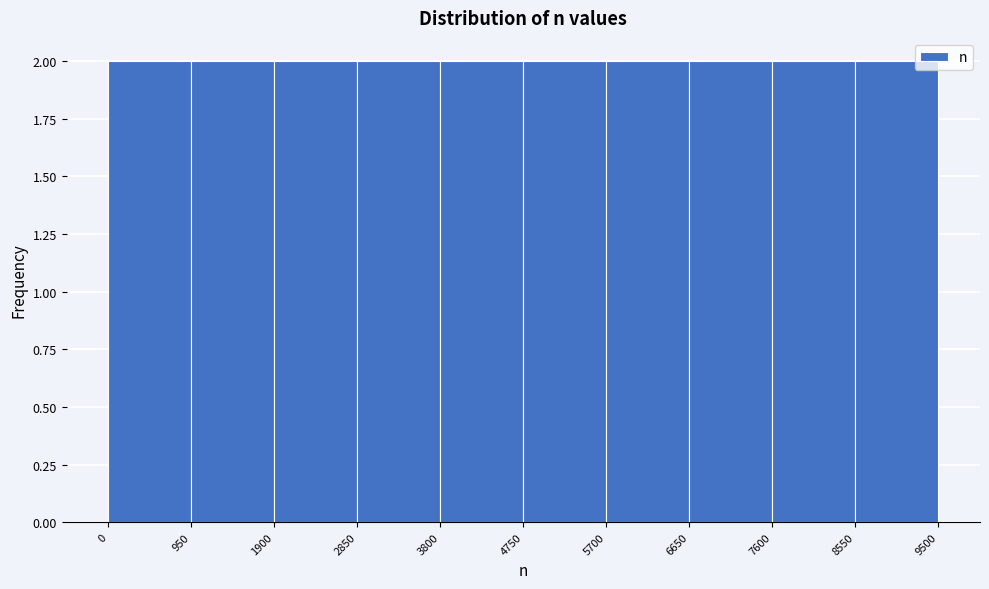

How tall is the bar that spans 6650 to 7600 on the x-axis? The values are not printed on the chart, so give them approximately, as read against the axis.

2